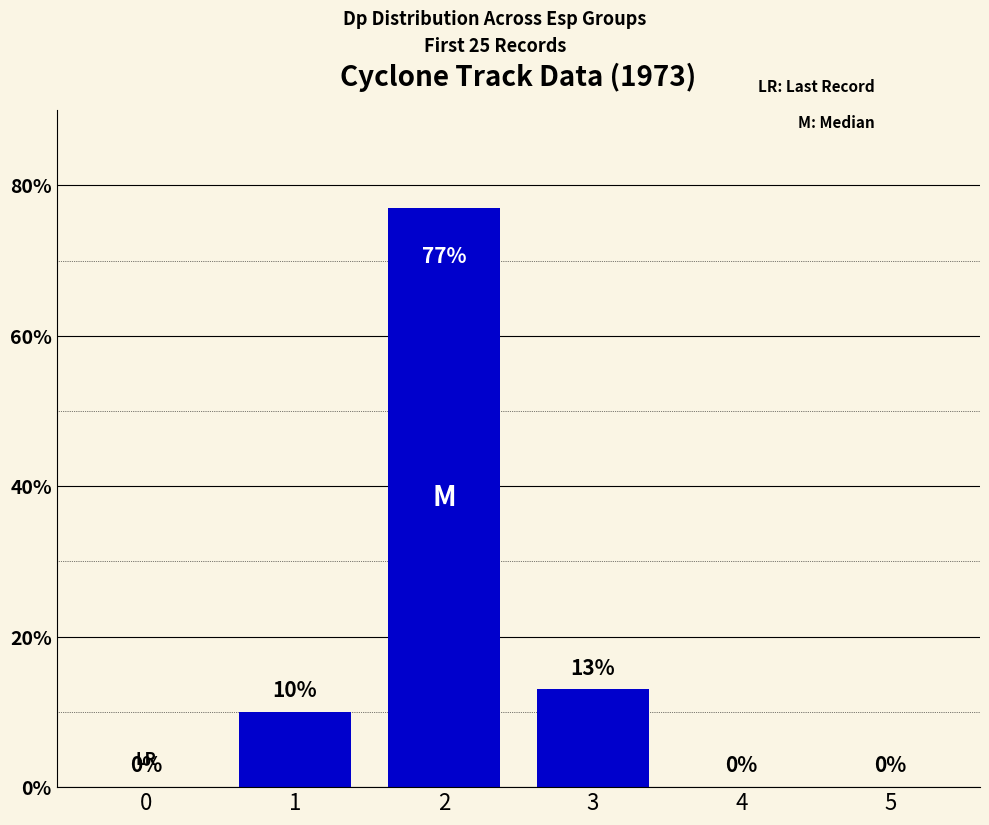

Are the bars grouped side by side (vs. stacked)?

No